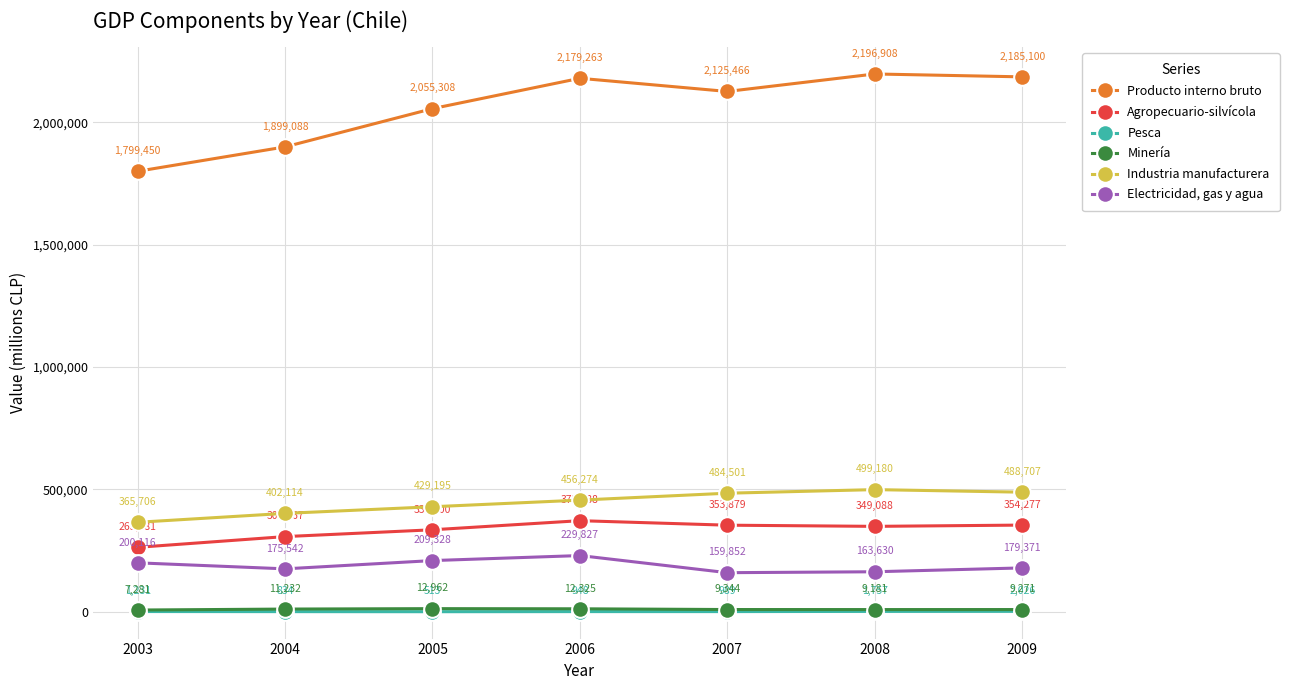

Where is Pesca nearest to the value 1269?

2003